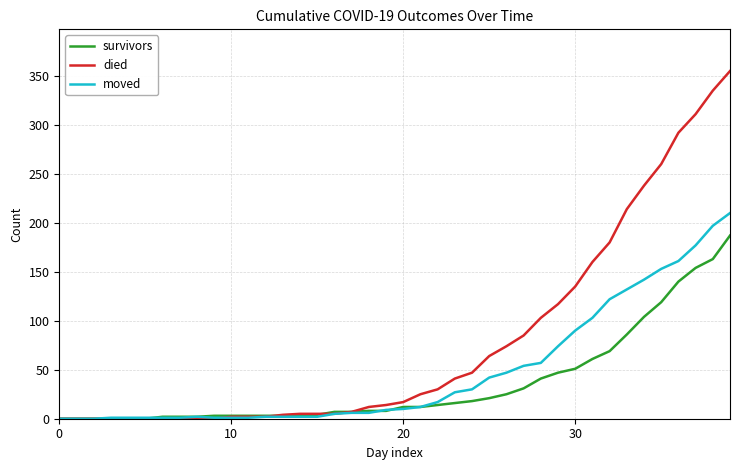

Rank the series by their average value, from highest to lowest.

died, moved, survivors